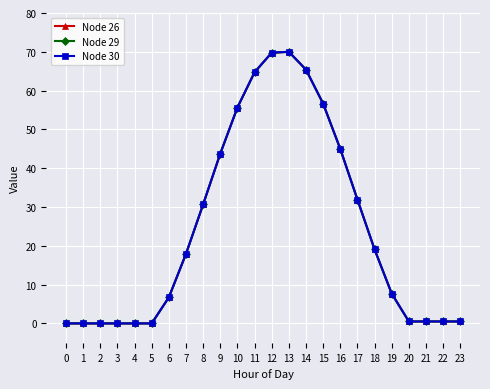

Is this an area chart (filled region under the line)?

No